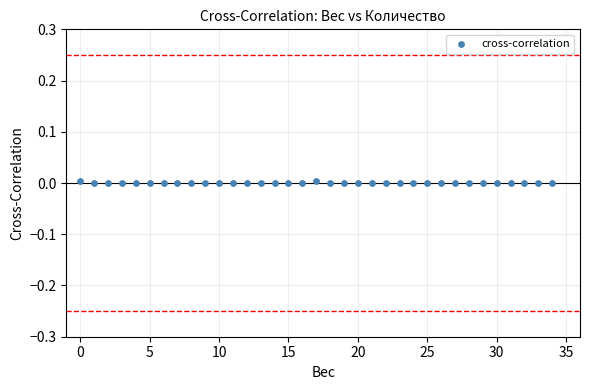

How many data points are displayed?

35